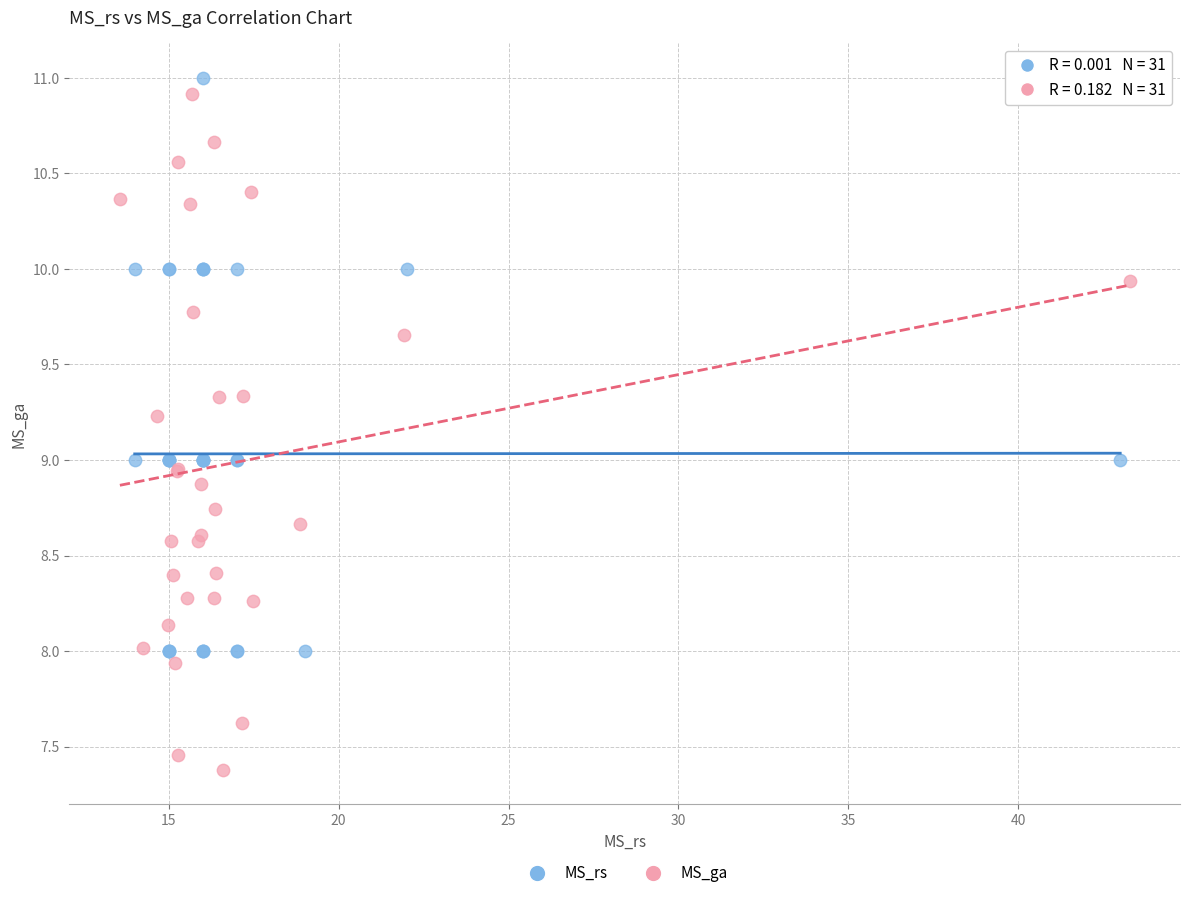

Which series contains the lowest Y value?

MS_ga